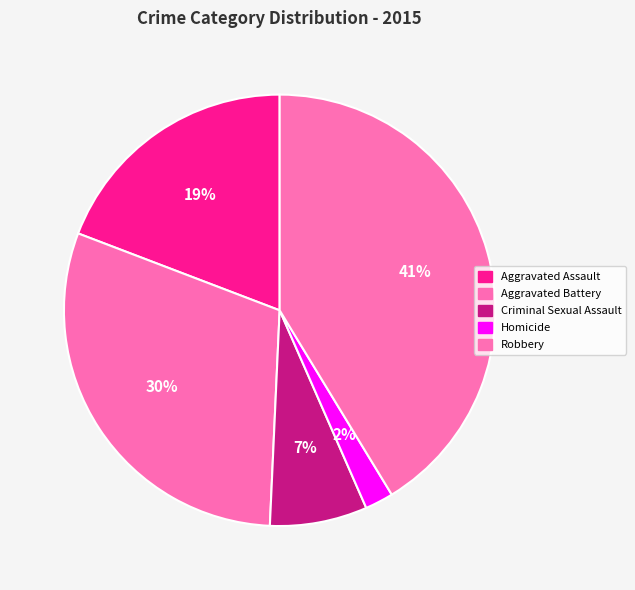

Which category has the biggest portion of the pie?

Robbery